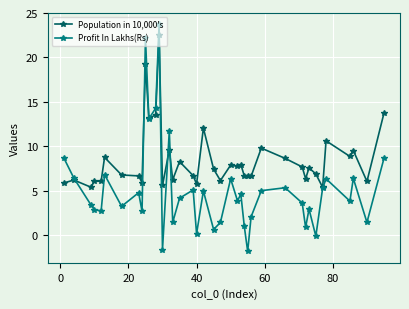

What are all the series names shown in the legend?

Population in 10,000's, Profit In Lakhs(Rs)